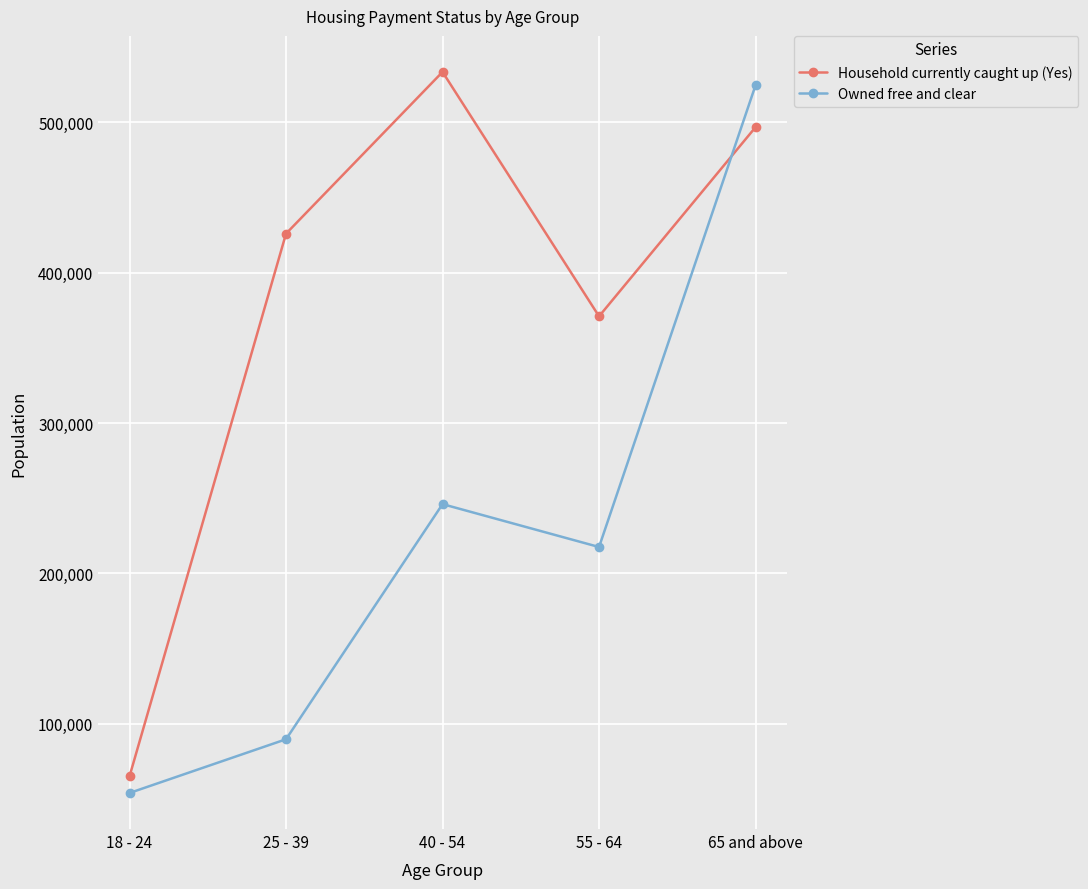

The value of Household currently caught up (Yes) at 55 - 64 is 580630. True or false?

False